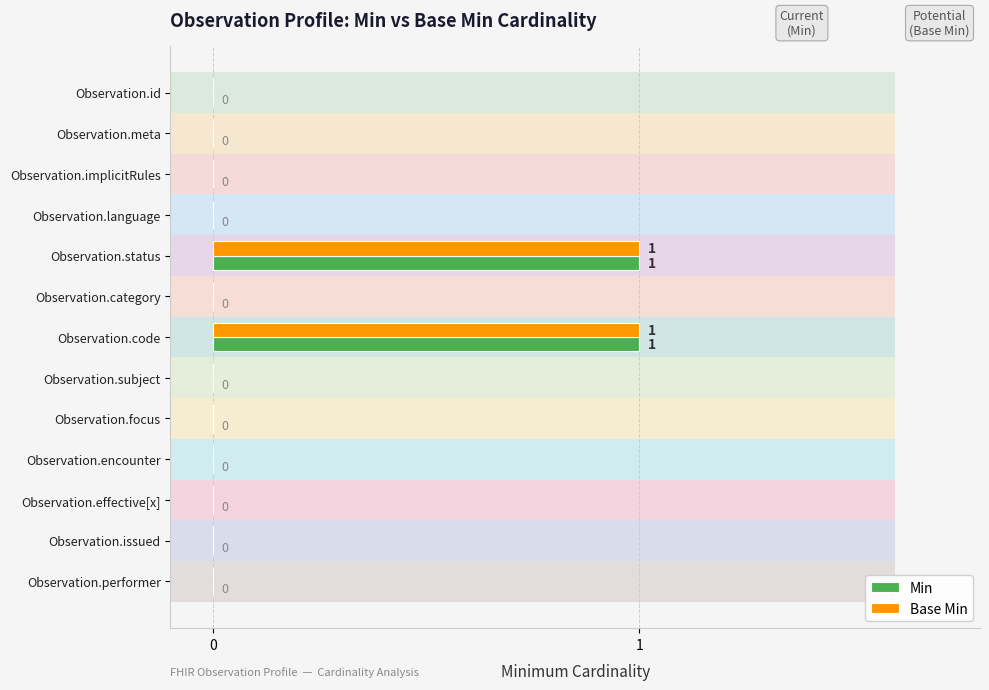

The value of Base Min at 12 is -1. True or false?

False